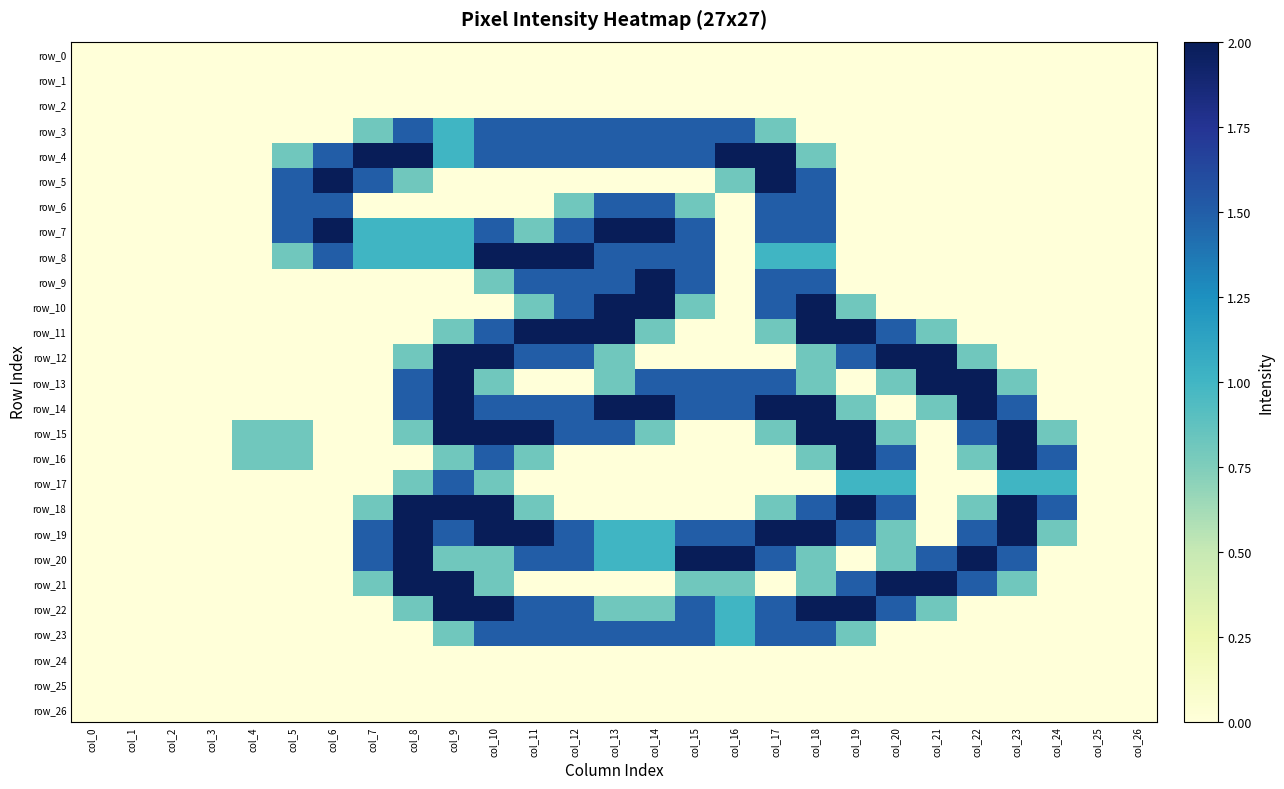

What is the spread (max minus min) of values at col_14?

2.0